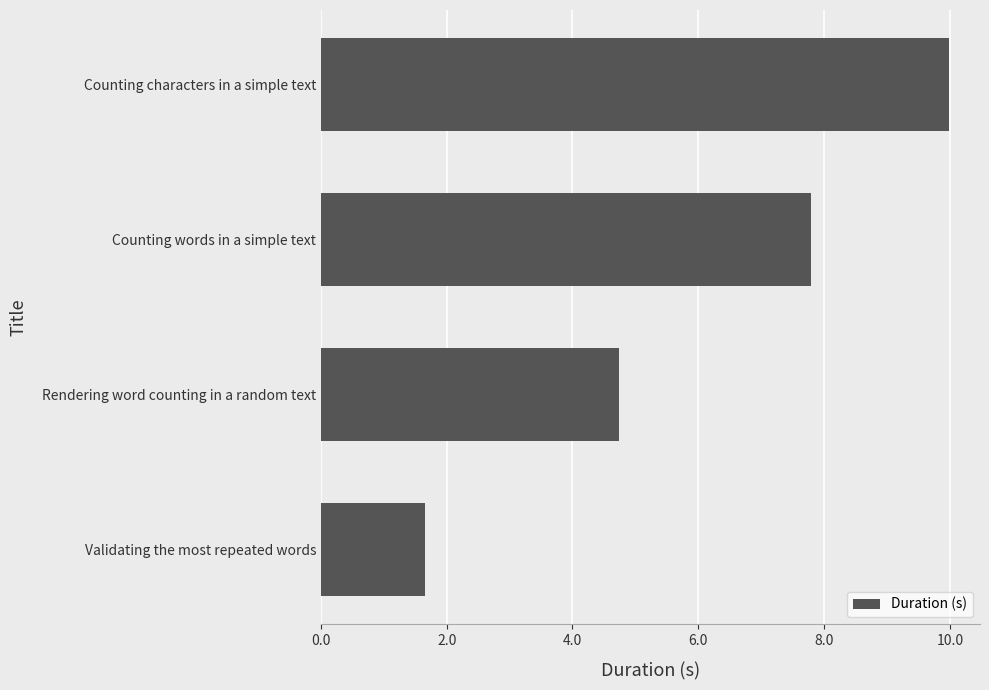

What is the change in value from Rendering word counting in a random text to Validating the most repeated words?

-3.1